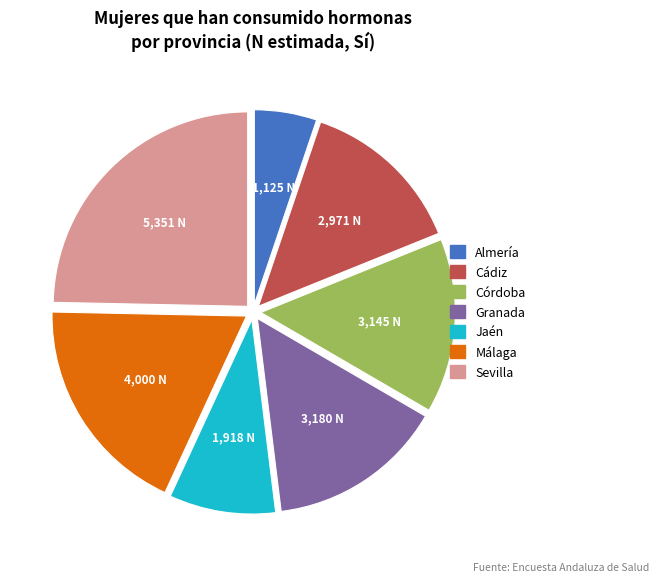

Is there a majority slice in this chart?

No